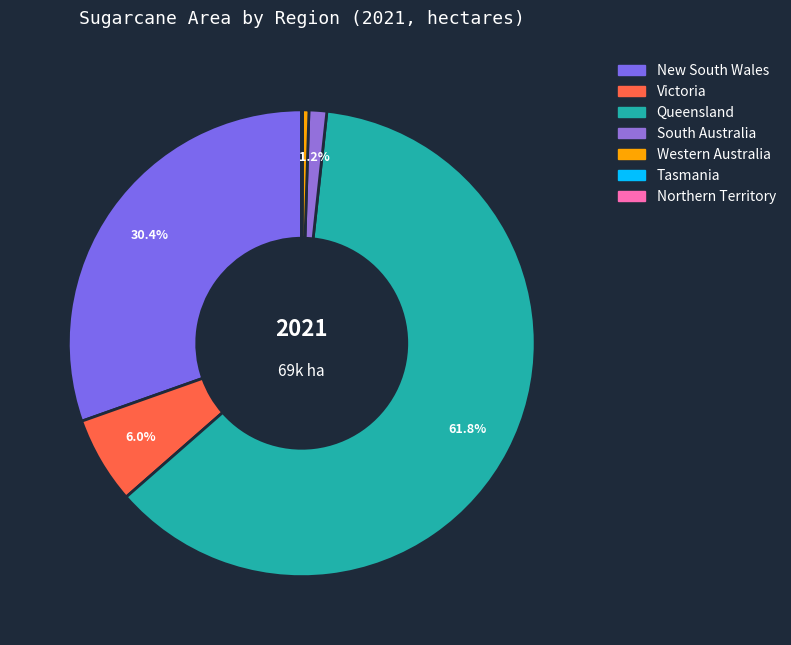

Approximately how many times larger is the value at Victoria compared to Tasmania?

139.3